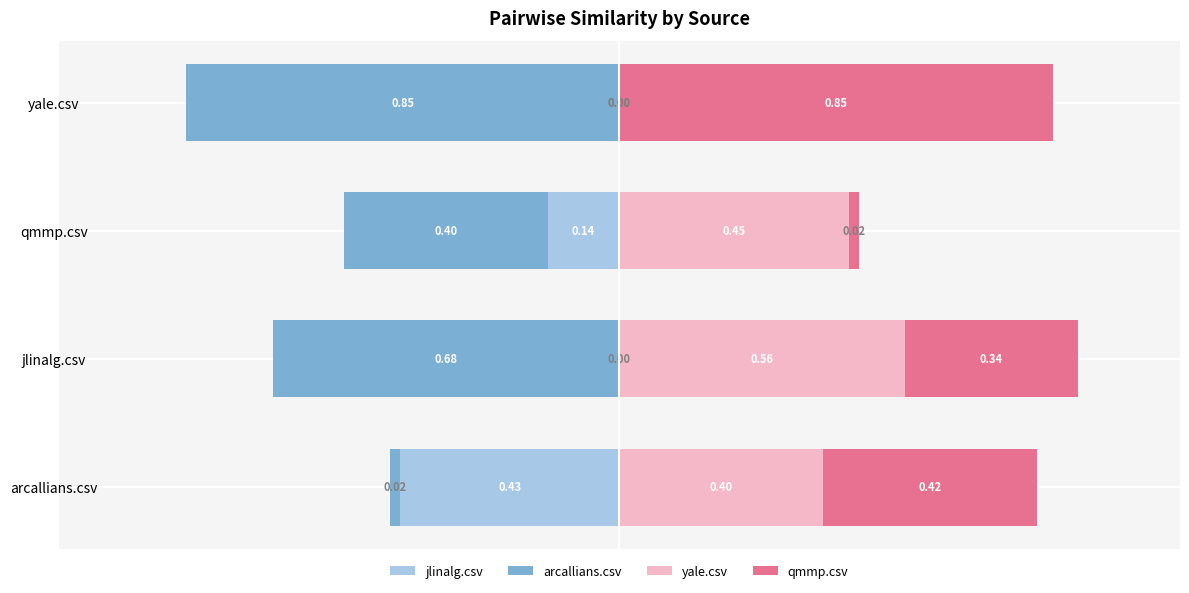

What is the value of the jlinalg.csv bar at the 1st from the left?

-0.4